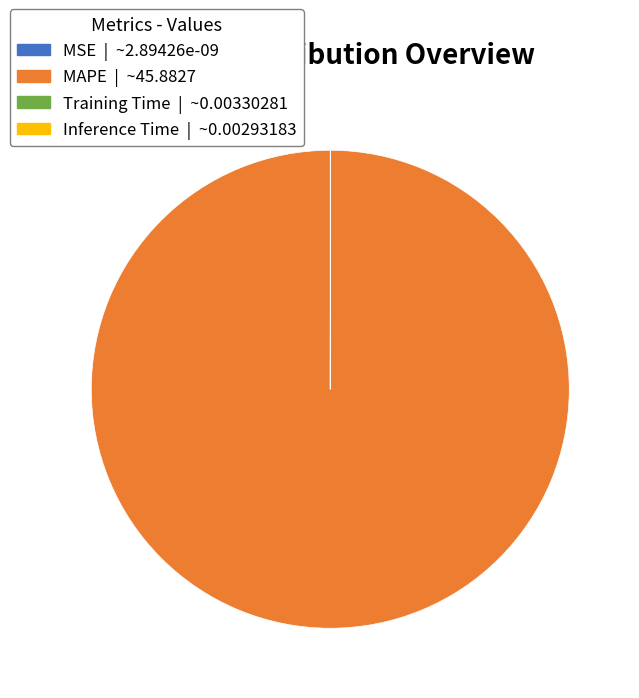

Is there any slice that represents more than half of the pie?

Yes